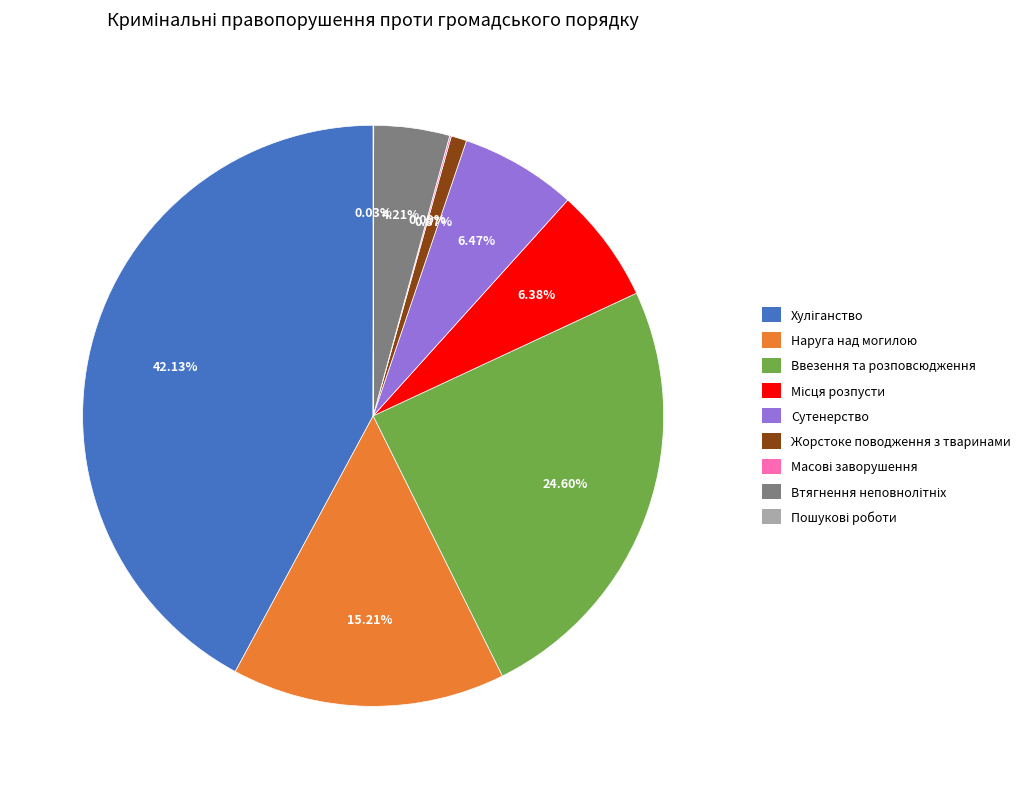

To the nearest percent, what is the difference between the largest and smallest slice percentages?

42%